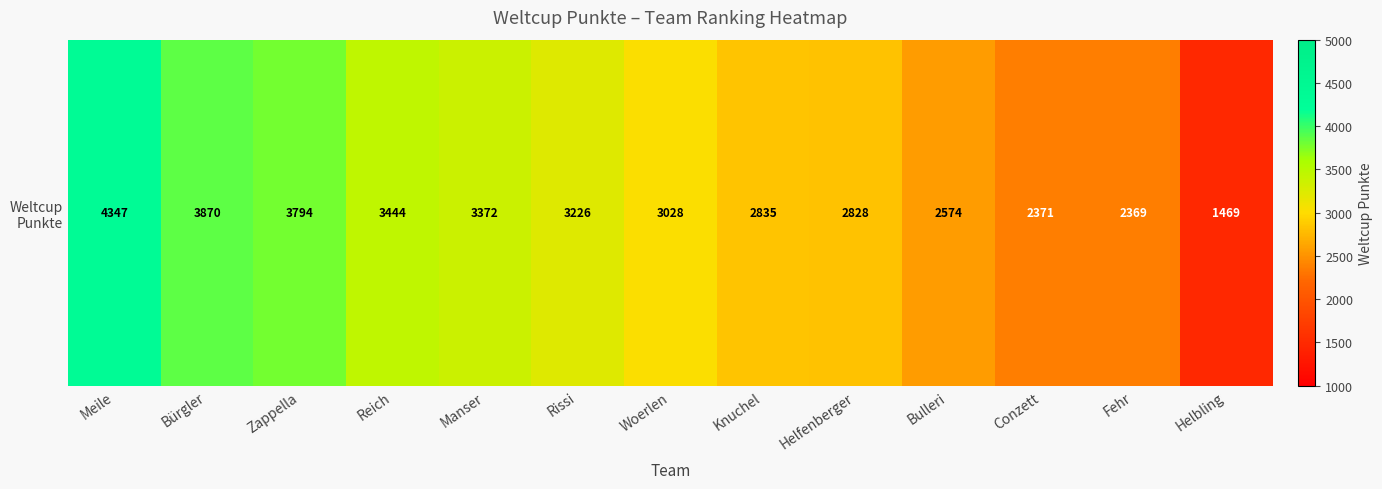

Between Conzett and Woerlen, which is larger?

Woerlen